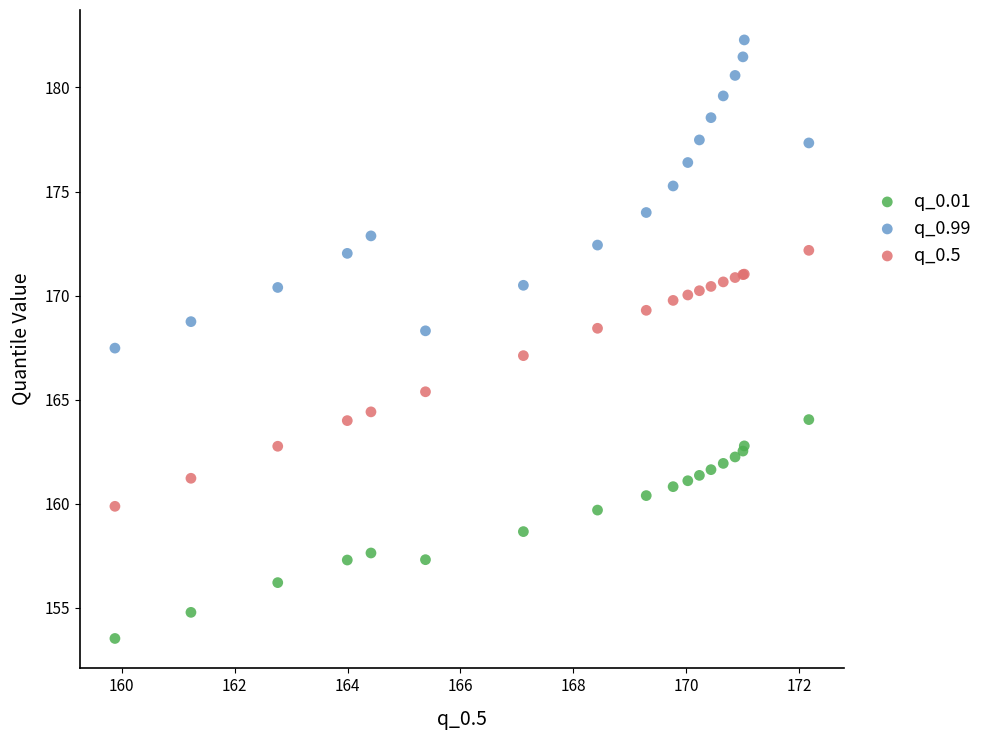

Which series has the widest spread of Y values?

q_0.99